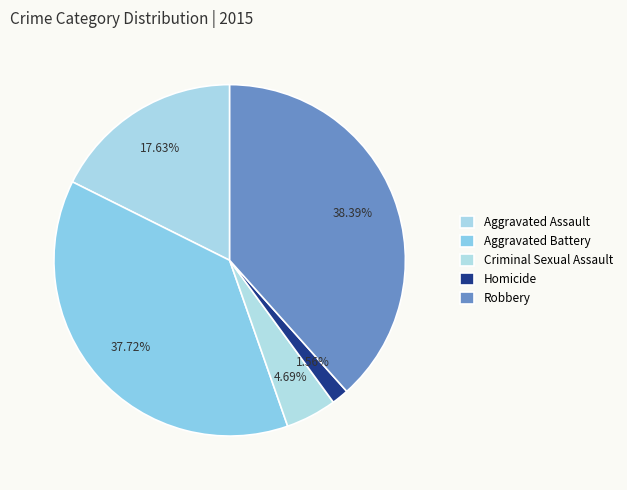

What percentage is the Homicide slice, to the nearest percent?

2%